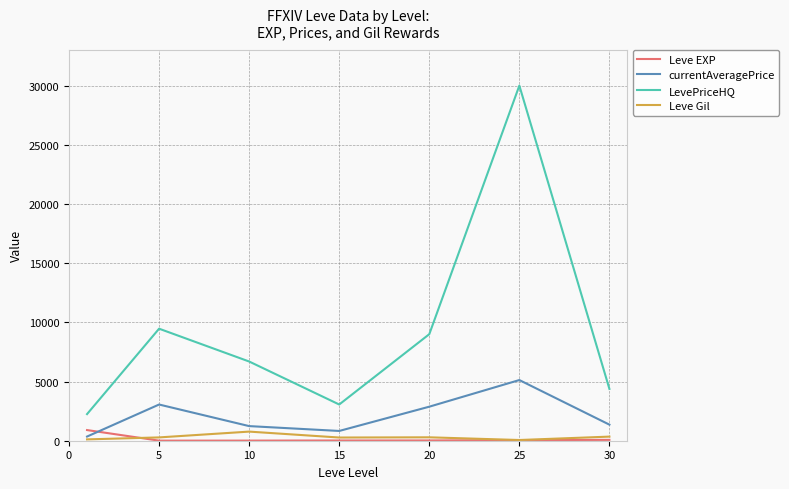

What is the difference between the maximum and minimum values in the Leve EXP series?

894.0